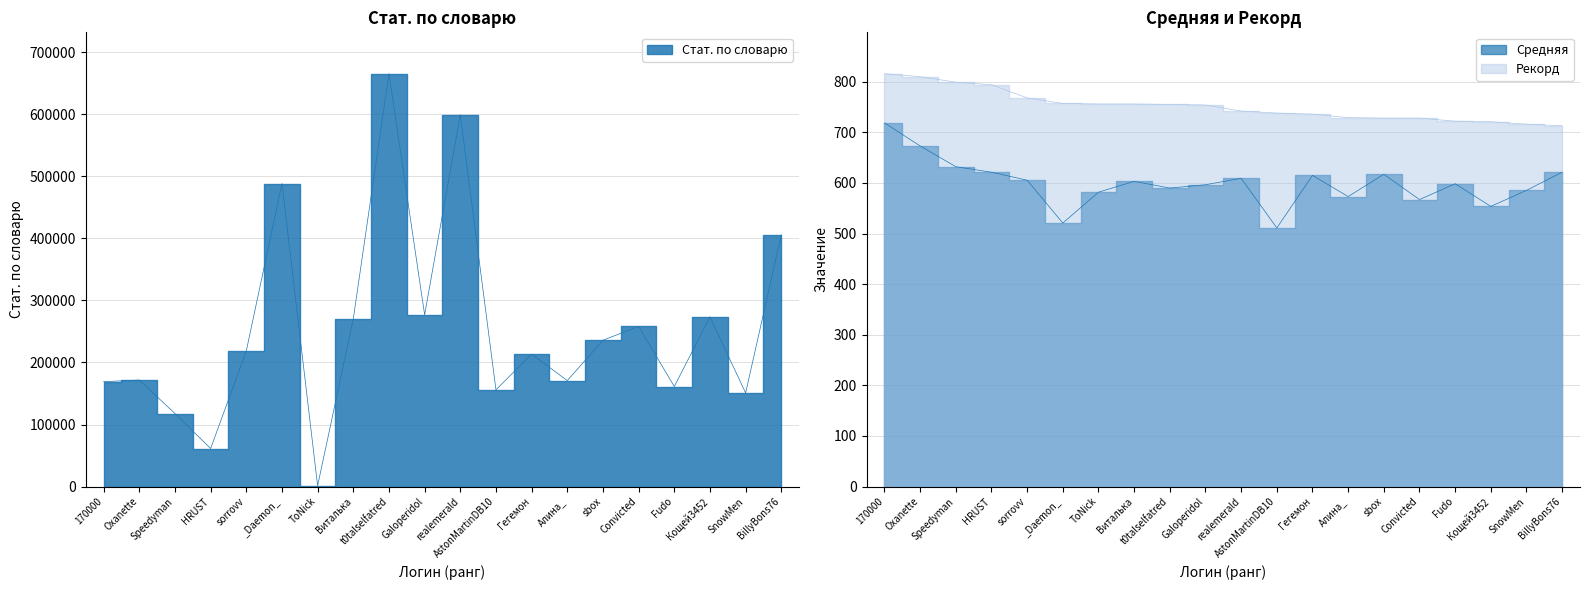

True or false: Рекорд and Стат. по словарю intersect in this chart.

False